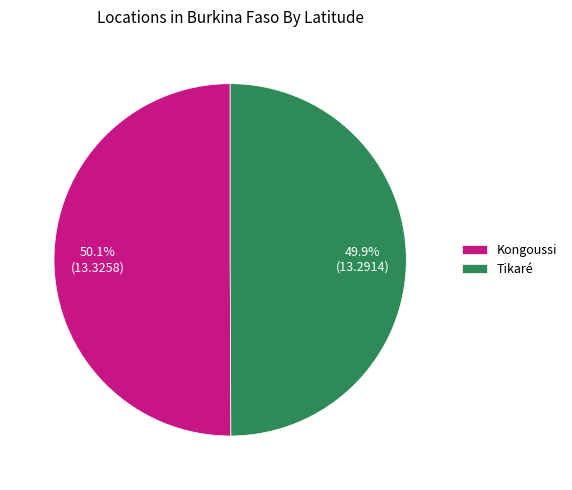

Is it true that Kongoussi is 50% of the pie?

True